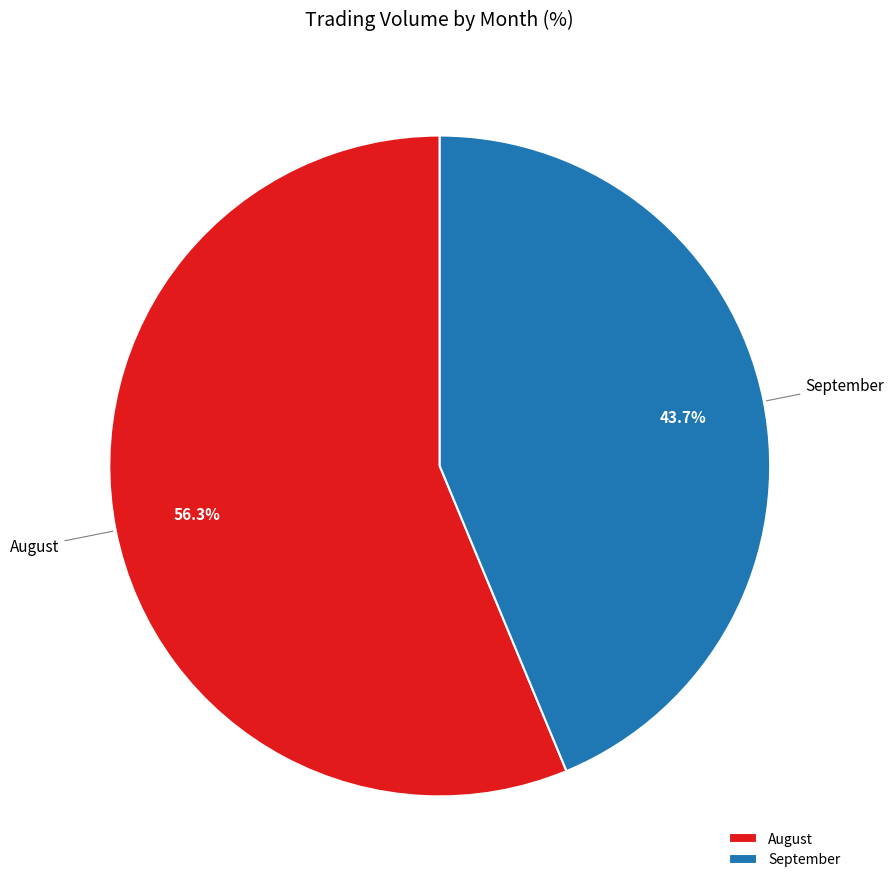

Which category accounts for the majority?

August